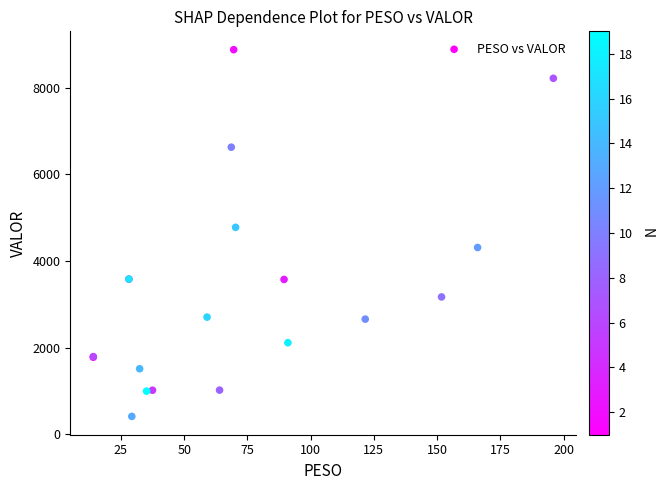

What Y value in the scatter plot is closest to 4647?

4778.8